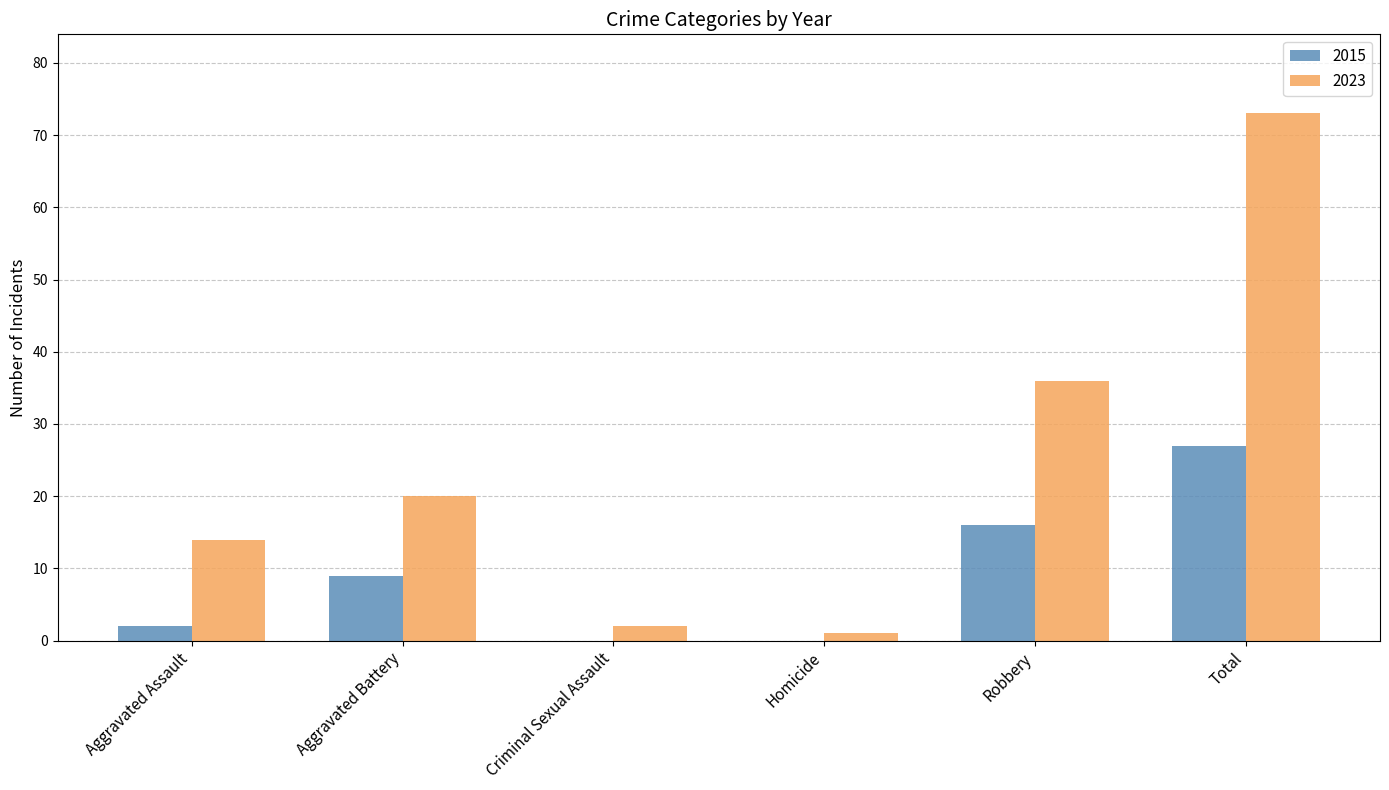

How many data points does each series have?

6